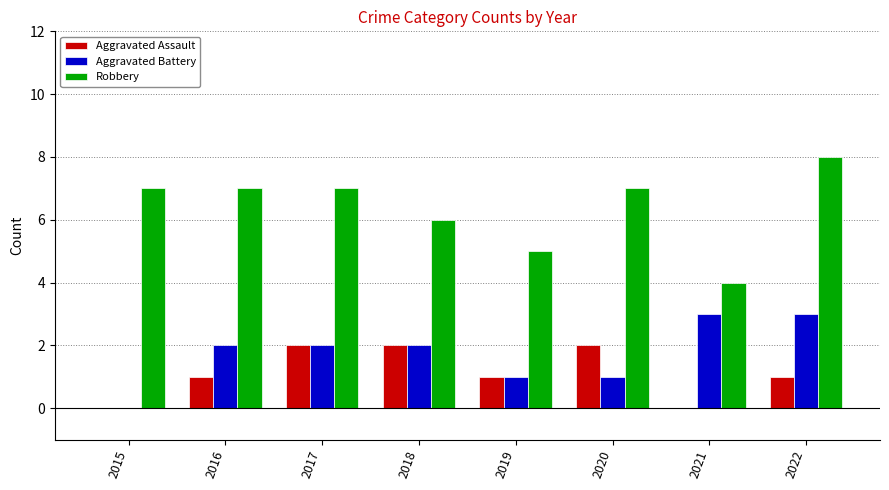

What is the sum of the Robbery values at 2015 and 2022?

15